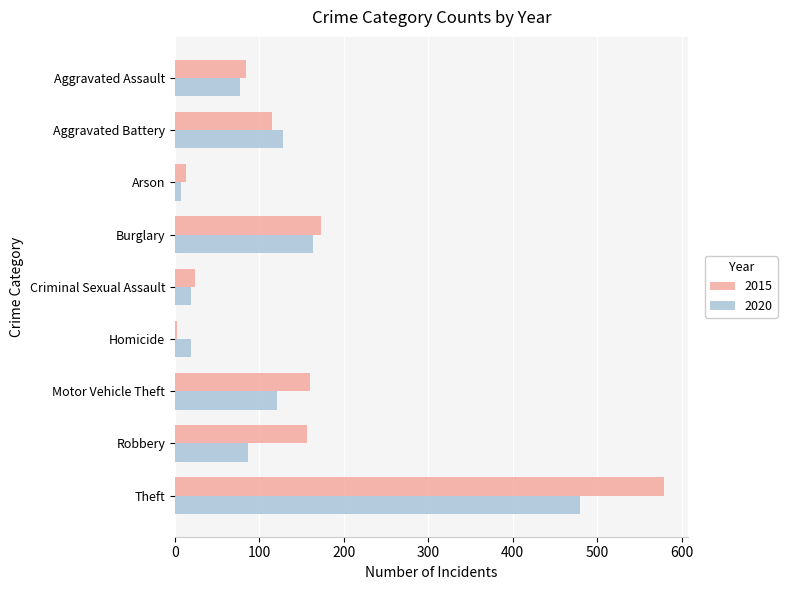

List the series in order of their overall mean, highest first.

2015, 2020